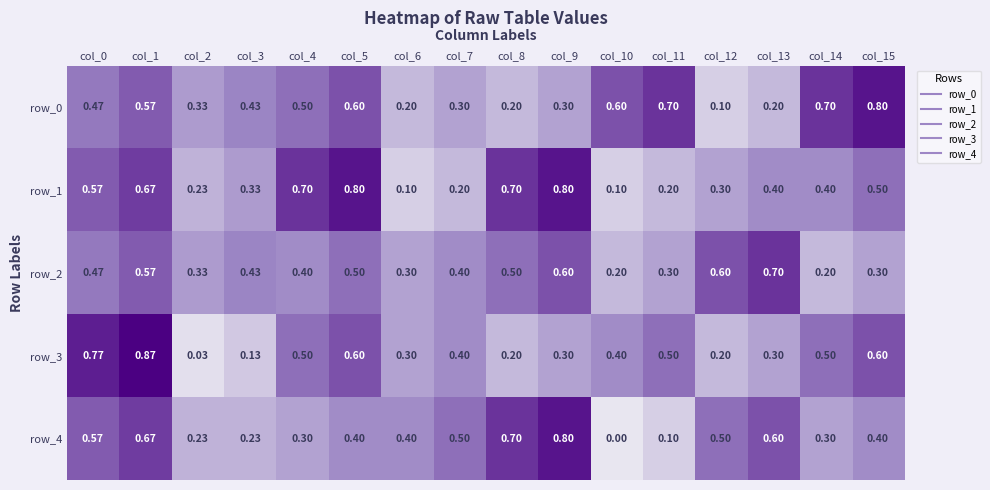

Which category has the lowest value in the row_0 series?

col_12